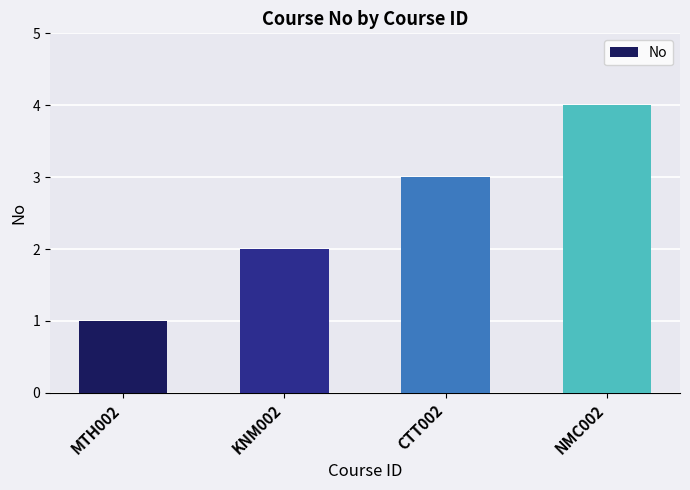

What is the sum of the values at CTT002 and NMC002?

7